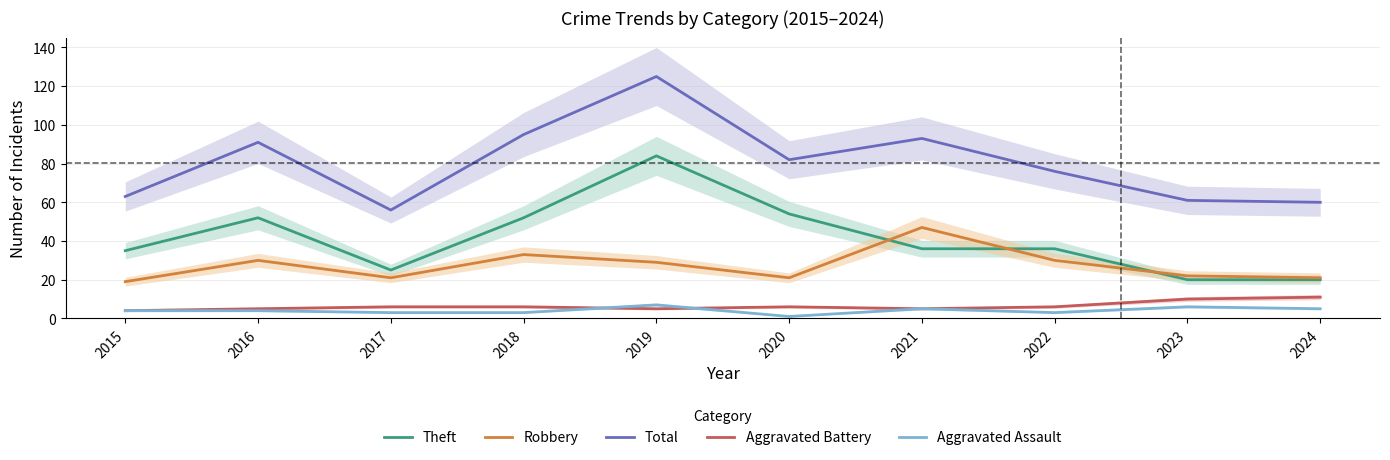

What is the difference between the Aggravated Assault values at 2016 and 2020?

3